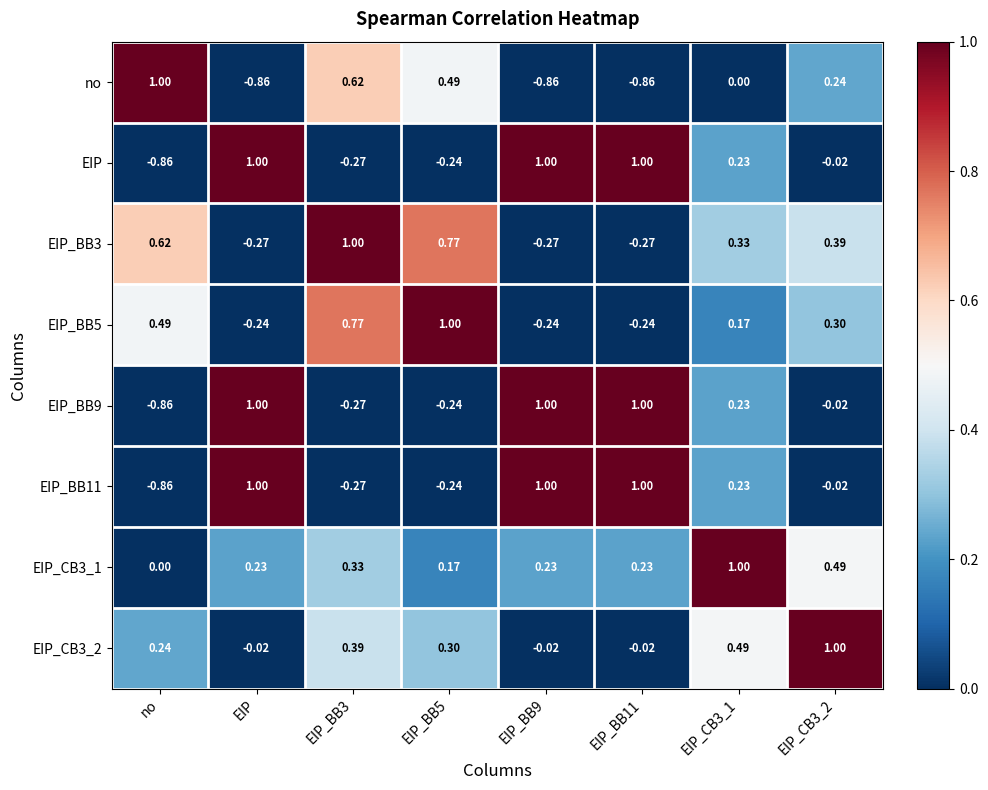

Which series changed the most between EIP_BB11 and EIP_CB3_1?

no